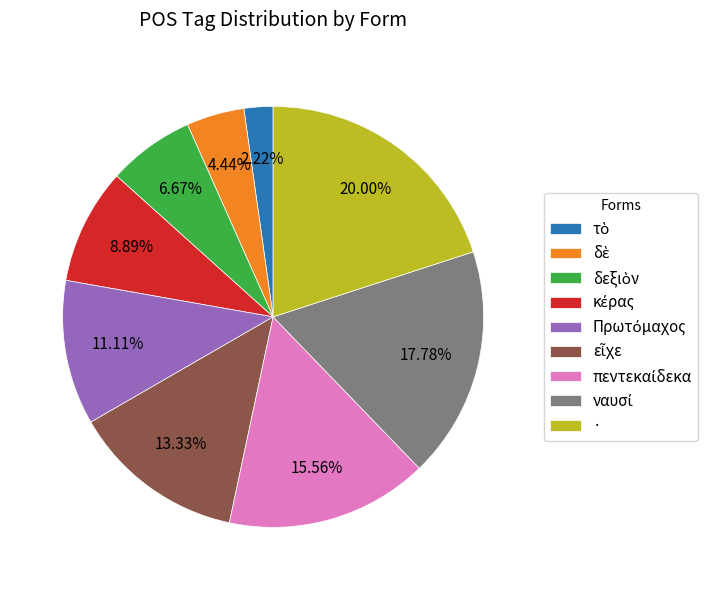

Is there any slice that represents more than half of the pie?

No